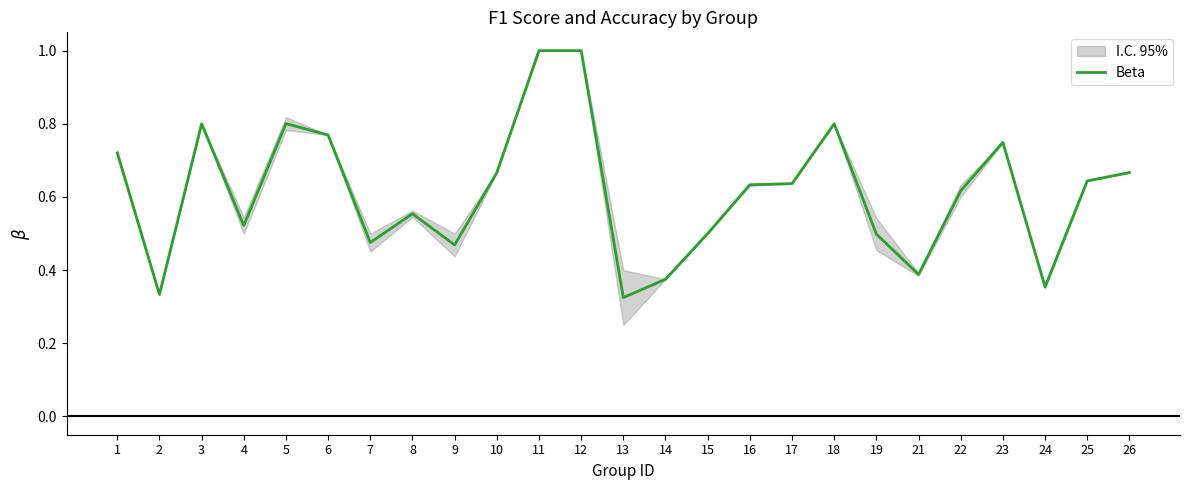

How many values are between 0 and 1?

25